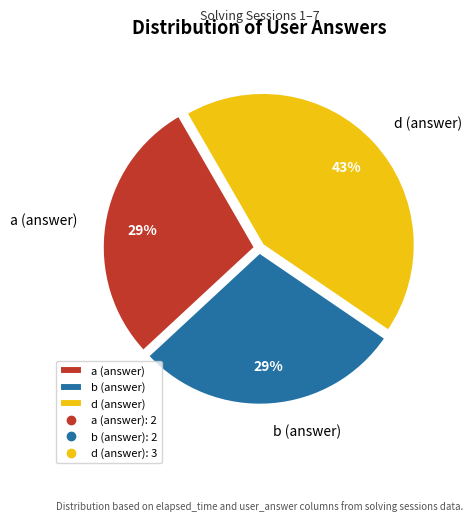

Is it true that b (answer) is 29% of the pie?

True